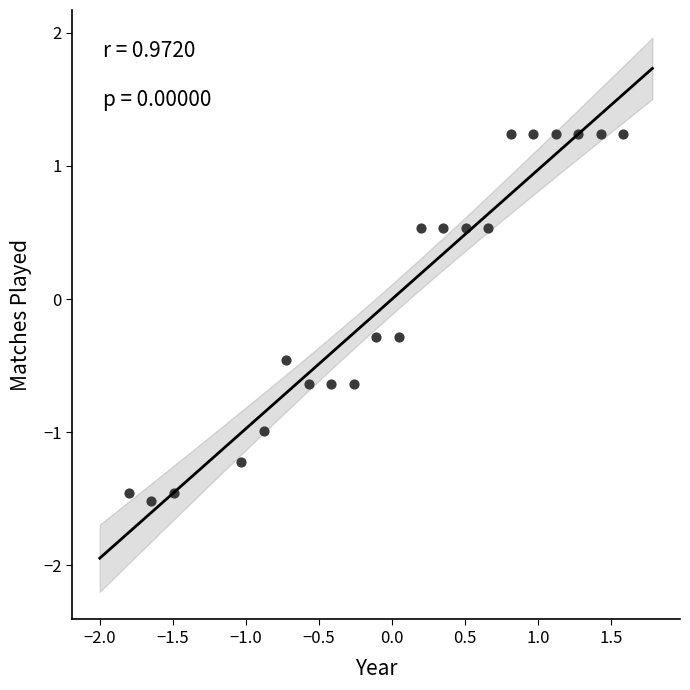

What is the range of Y values (max minus min)?

2.8